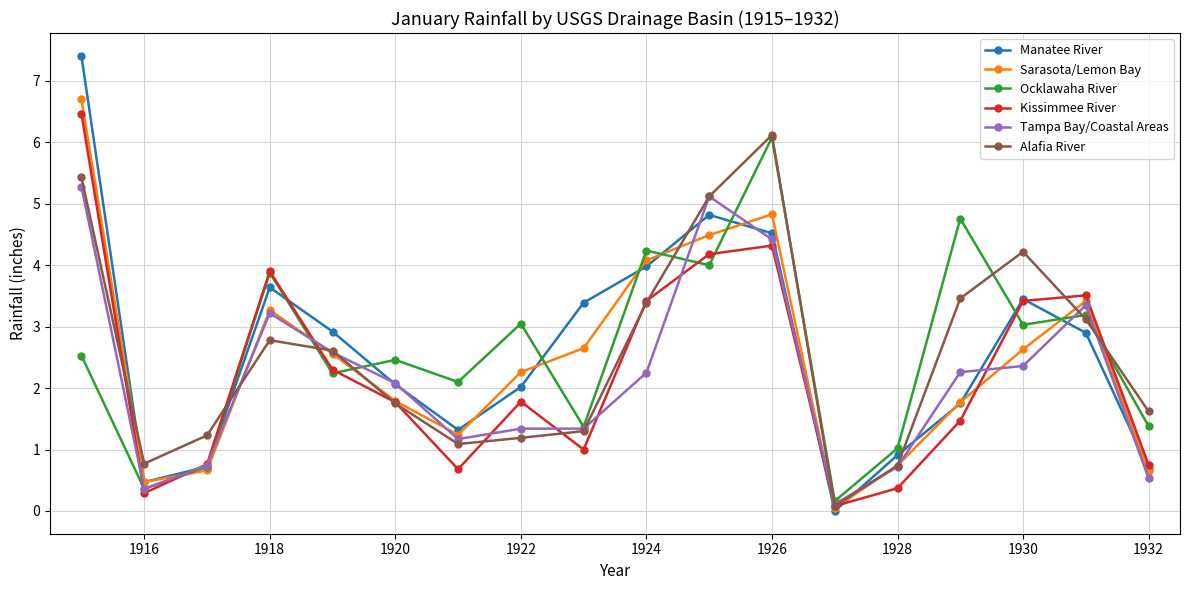

True or false: Ocklawaha River has more than 0 interior local peaks.

True